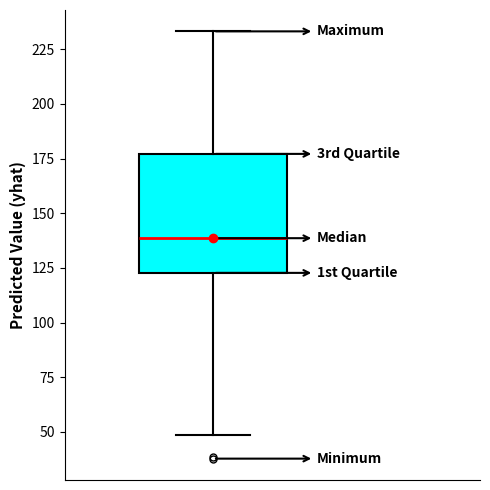

Where does the upper whisker of the box end on the y-axis? The values are not printed on the chart, so give them approximately, as read against the axis.

235